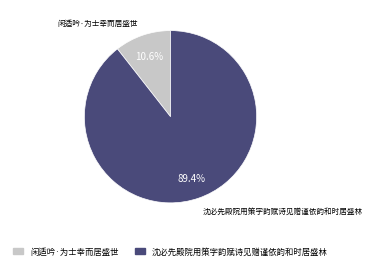

Which slice is the largest?

沈必先殿院用策字韵赋诗见赠谨依韵和时居盛林